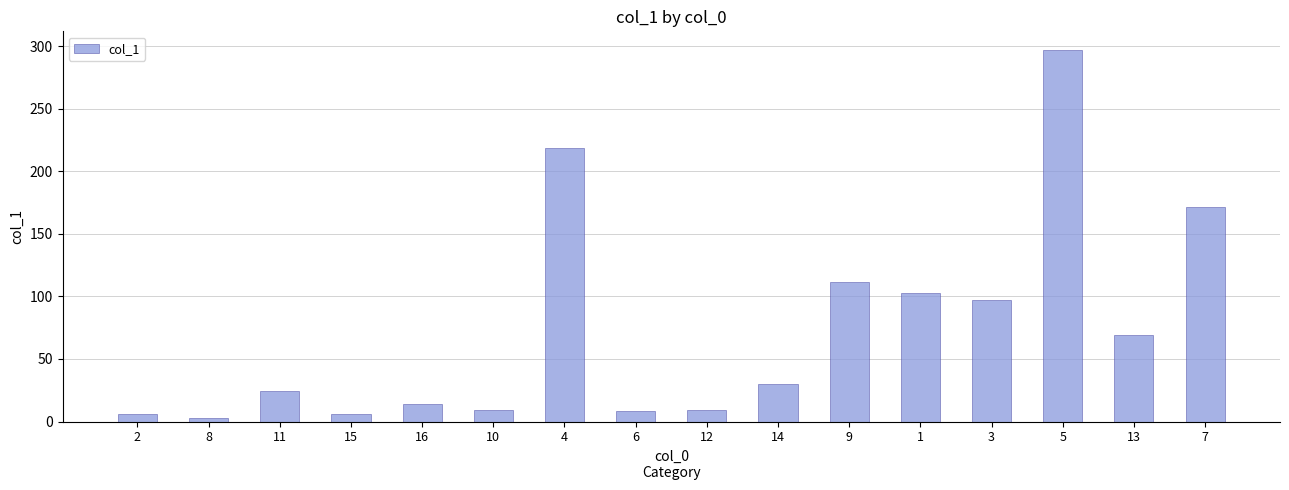

How many values exceed 30?

8